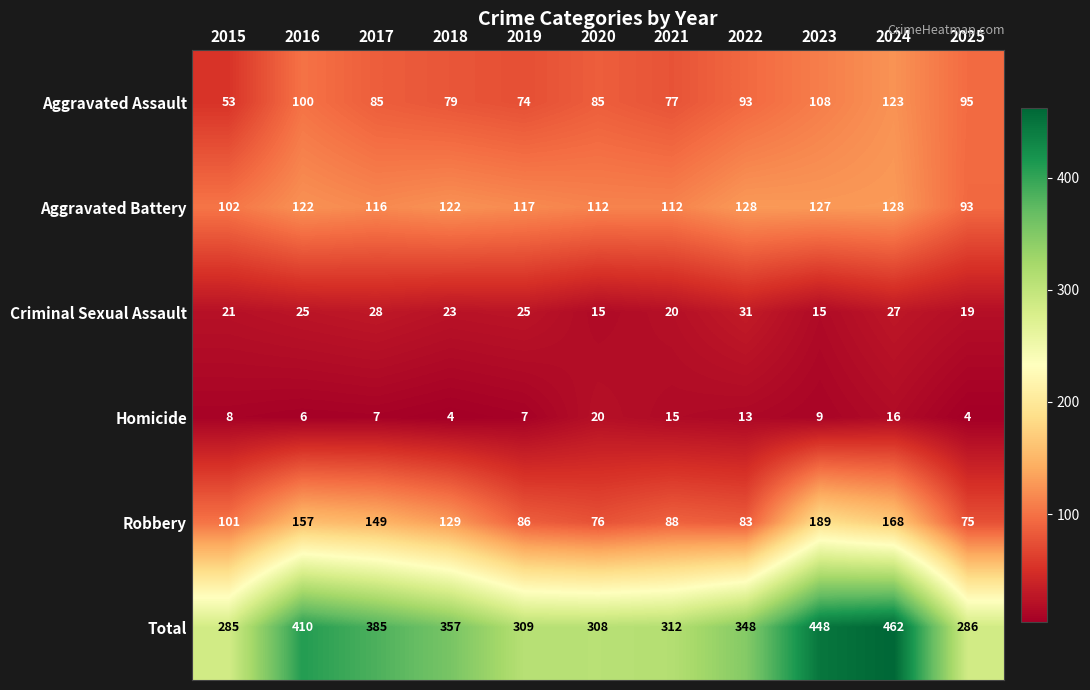

True or false: Aggravated Battery has a value of 93 at 2025.

True